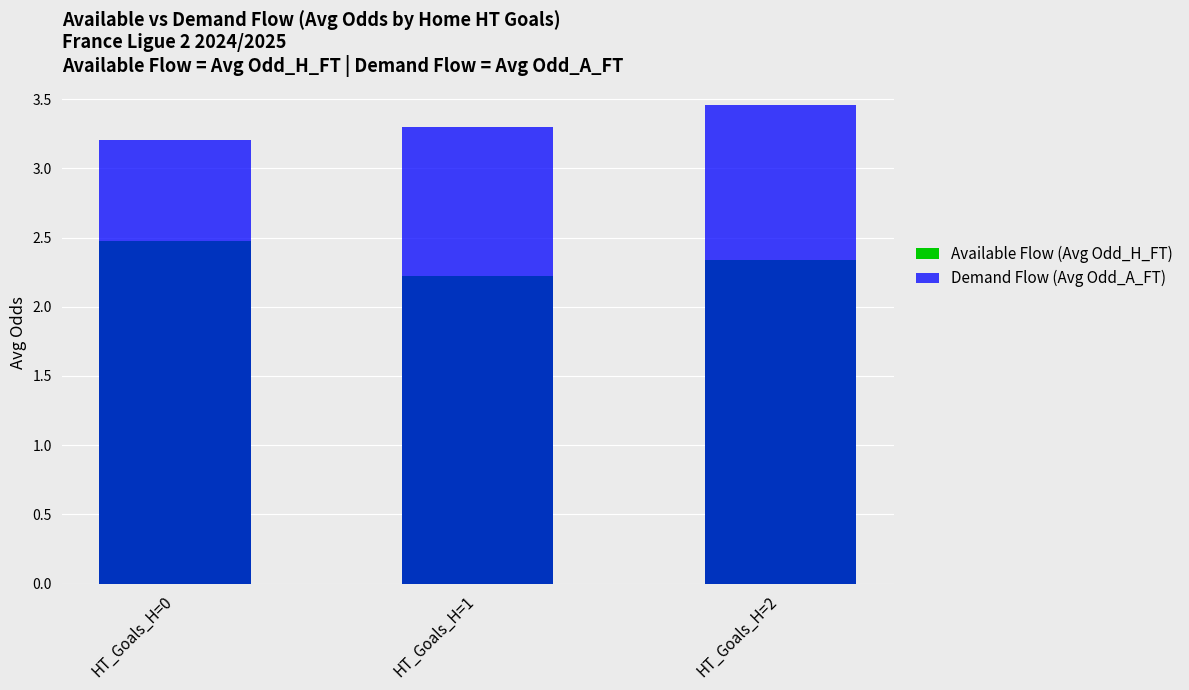

What is the minimum value for Available Flow (Avg Odd_H_FT)?

2.2